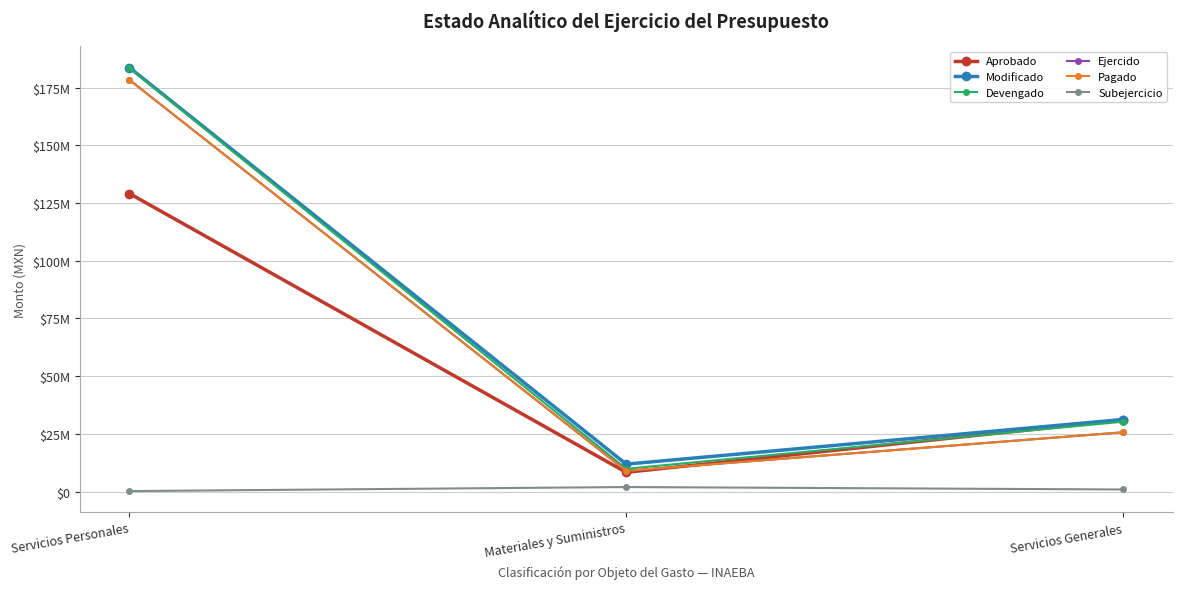

What is the difference between the highest and lowest values at Servicios Generales?

30302306.2